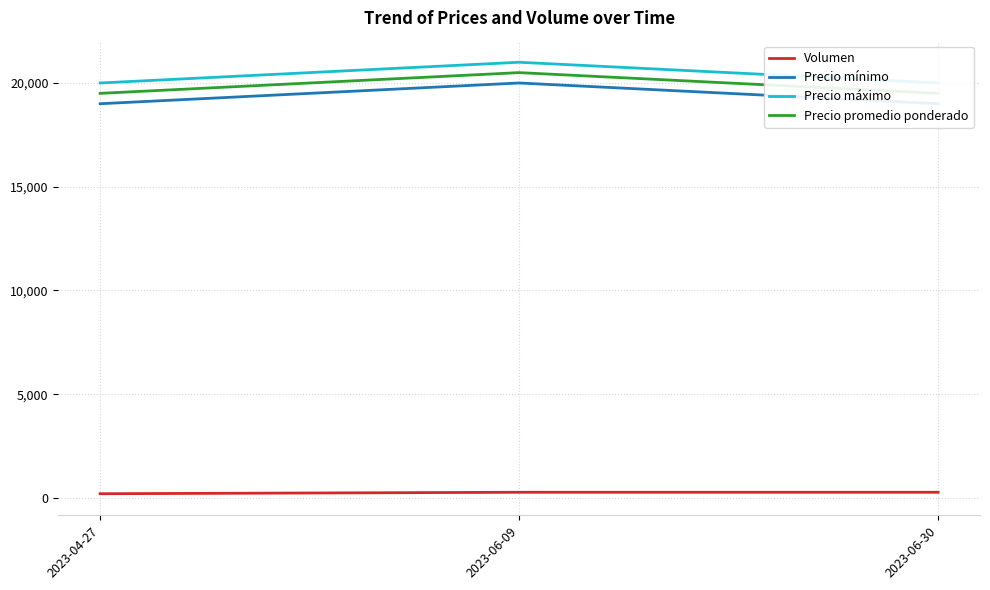

Which series changed the most between 2023-04-27 and 2023-06-30?

Volumen